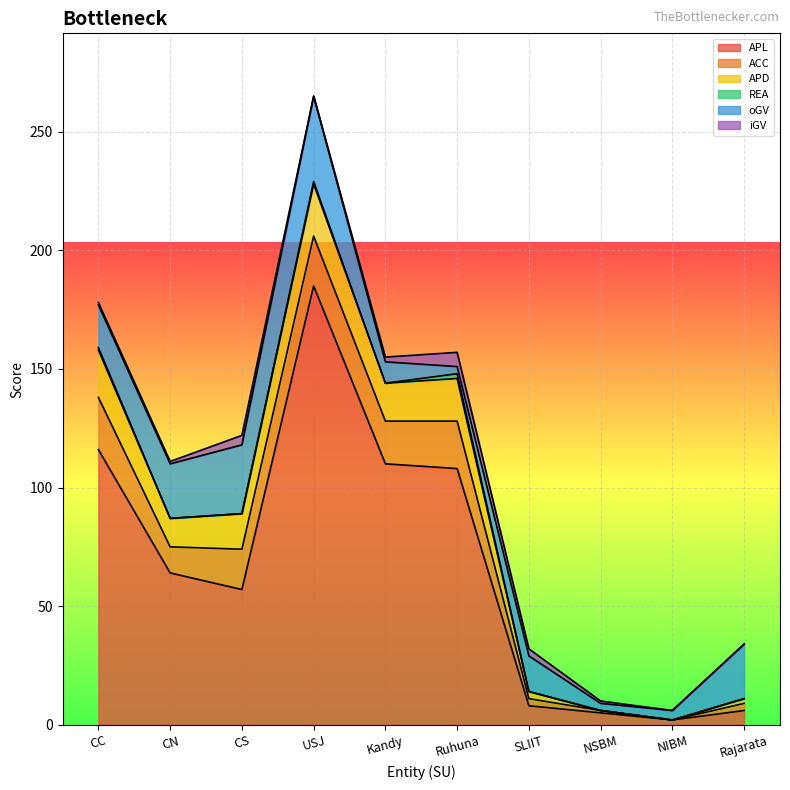

Reading left to right, list all the values displayed in this chart.

APL: CC=116	CN=64	CS=57	USJ=185	Kandy=110	Ruhuna=108	SLIIT=8	NSBM=5	NIBM=2	Rajarata=6
ACC: CC=22	CN=11	CS=17	USJ=21	Kandy=18	Ruhuna=20	SLIIT=3	NSBM=1	NIBM=0	Rajarata=3
APD: CC=20	CN=12	CS=15	USJ=22	Kandy=16	Ruhuna=18	SLIIT=3	NSBM=0	NIBM=0	Rajarata=2
REA: CC=1	CN=0	CS=0	USJ=1	Kandy=0	Ruhuna=2	SLIIT=0	NSBM=0	NIBM=0	Rajarata=0
oGV: CC=18	CN=23	CS=29	USJ=36	Kandy=9	Ruhuna=3	SLIIT=15	NSBM=3	NIBM=4	Rajarata=23
iGV: CC=1	CN=1	CS=4	USJ=0	Kandy=2	Ruhuna=6	SLIIT=3	NSBM=1	NIBM=0	Rajarata=0